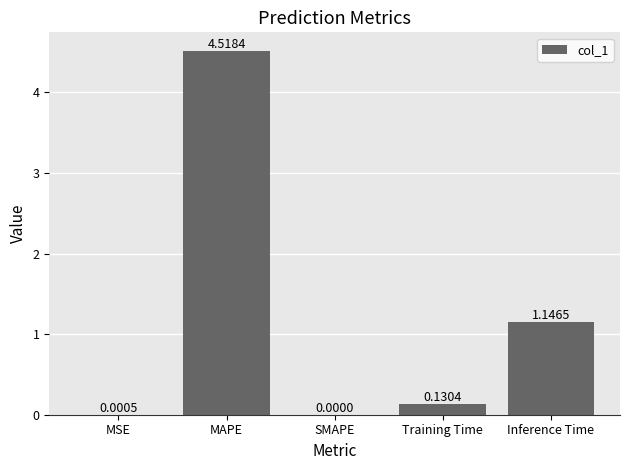

How many data points does each series have?

5